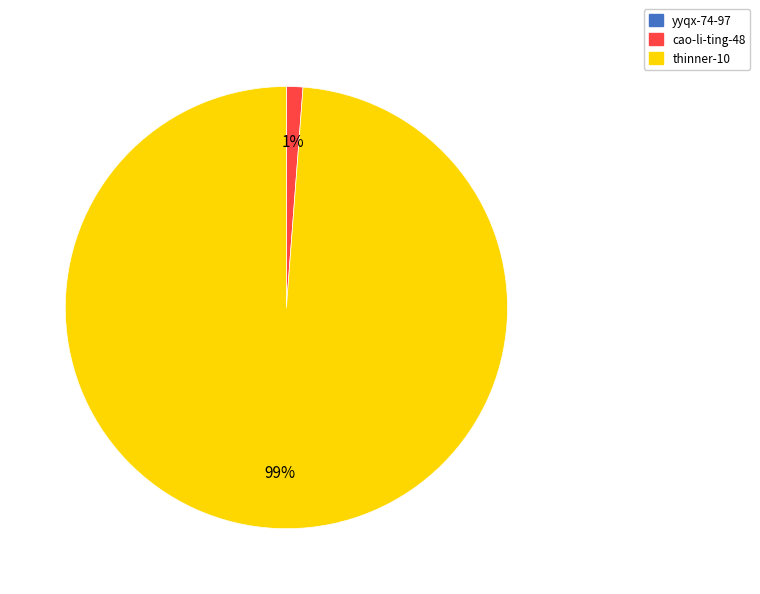

To the nearest percent, what is the average slice percentage?

50%